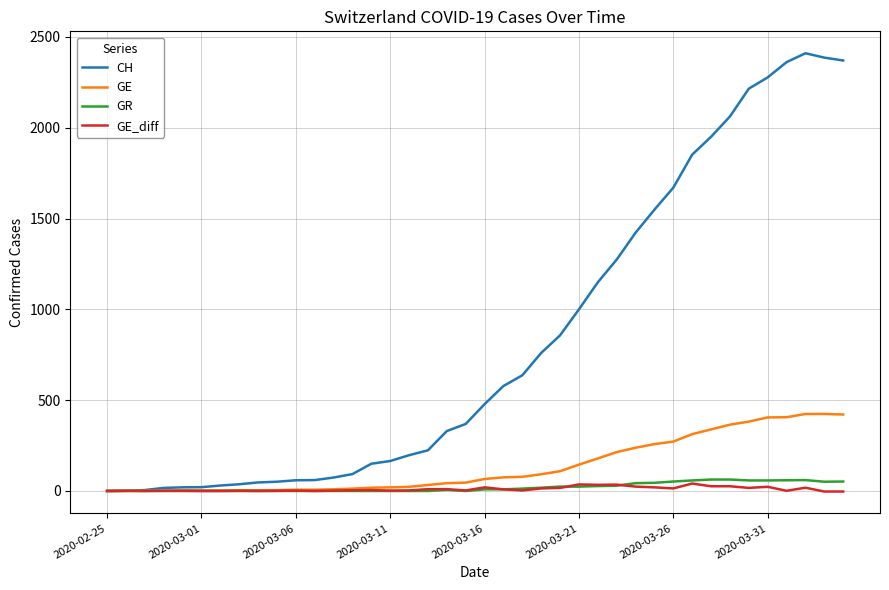

Which series has the widest spread of values?

CH